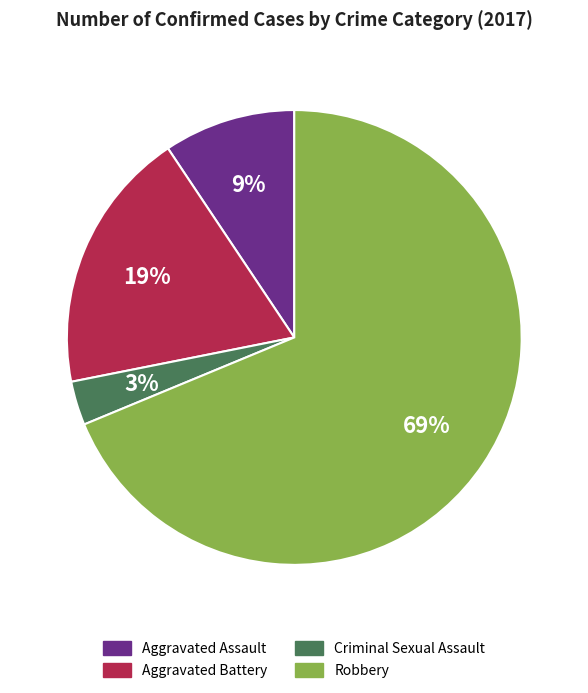

What is the smallest slice in the pie chart?

Criminal Sexual Assault